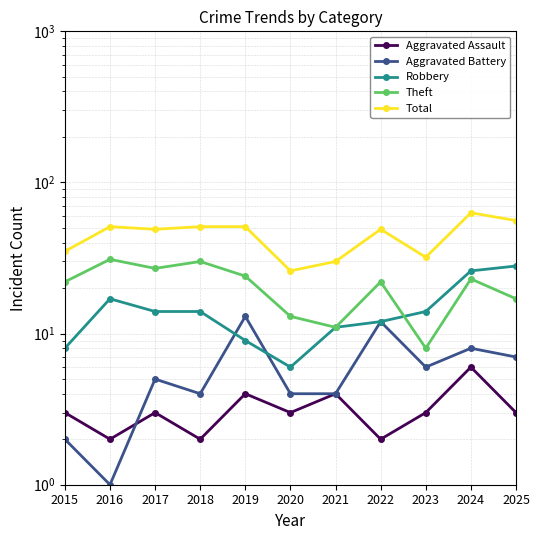

Between 2017 and 2019, which is larger?

2019